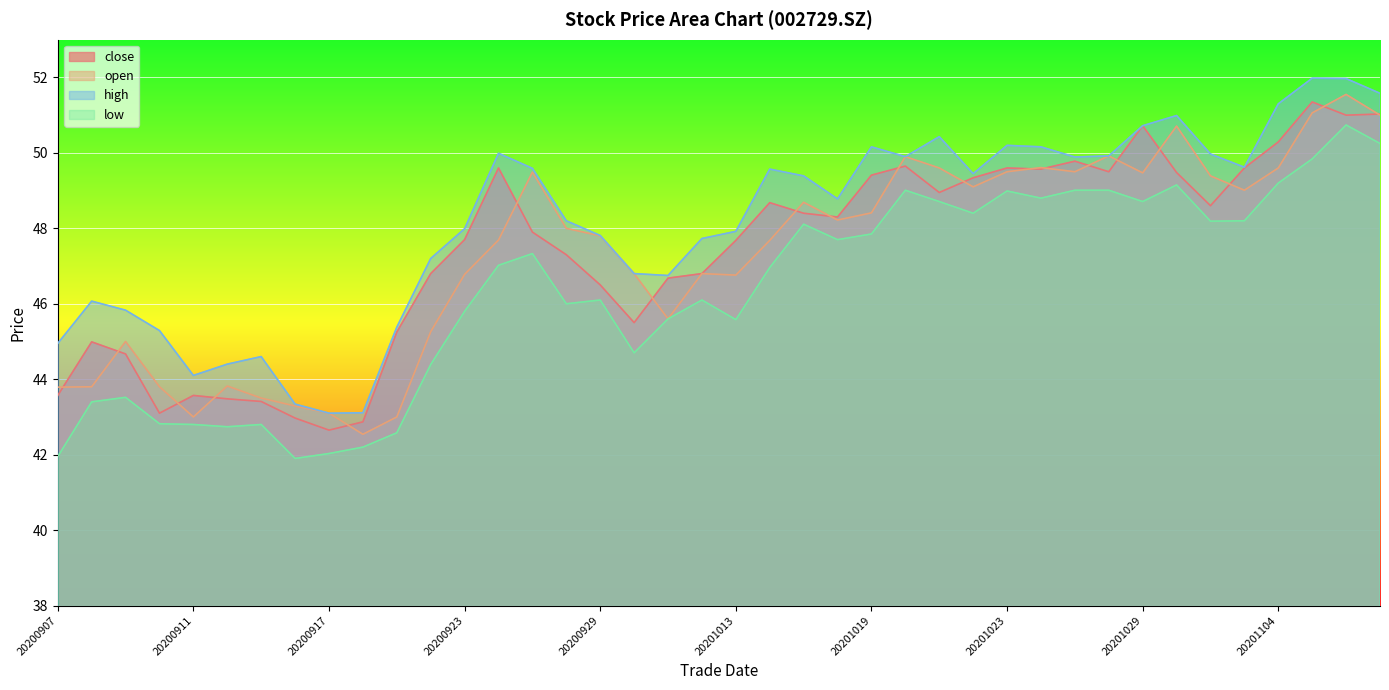

What is the value of the open point at the 36th from the left?

49.0